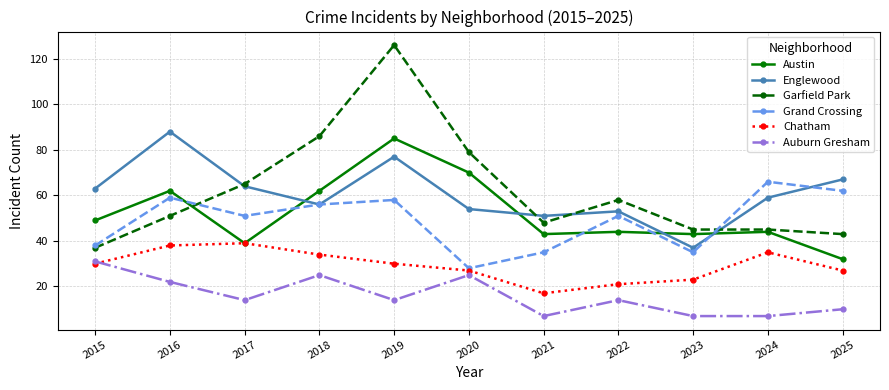

Reading left to right, list all the values displayed in this chart.

Austin: 2015=49	2016=62	2017=39	2018=62	2019=85	2020=70	2021=43	2022=44	2023=43	2024=44	2025=32
Englewood: 2015=63	2016=88	2017=64	2018=56	2019=77	2020=54	2021=51	2022=53	2023=37	2024=59	2025=67
Garfield Park: 2015=37	2016=51	2017=65	2018=86	2019=126	2020=79	2021=48	2022=58	2023=45	2024=45	2025=43
Grand Crossing: 2015=38	2016=59	2017=51	2018=56	2019=58	2020=28	2021=35	2022=51	2023=35	2024=66	2025=62
Chatham: 2015=30	2016=38	2017=39	2018=34	2019=30	2020=27	2021=17	2022=21	2023=23	2024=35	2025=27
Auburn Gresham: 2015=31	2016=22	2017=14	2018=25	2019=14	2020=25	2021=7	2022=14	2023=7	2024=7	2025=10